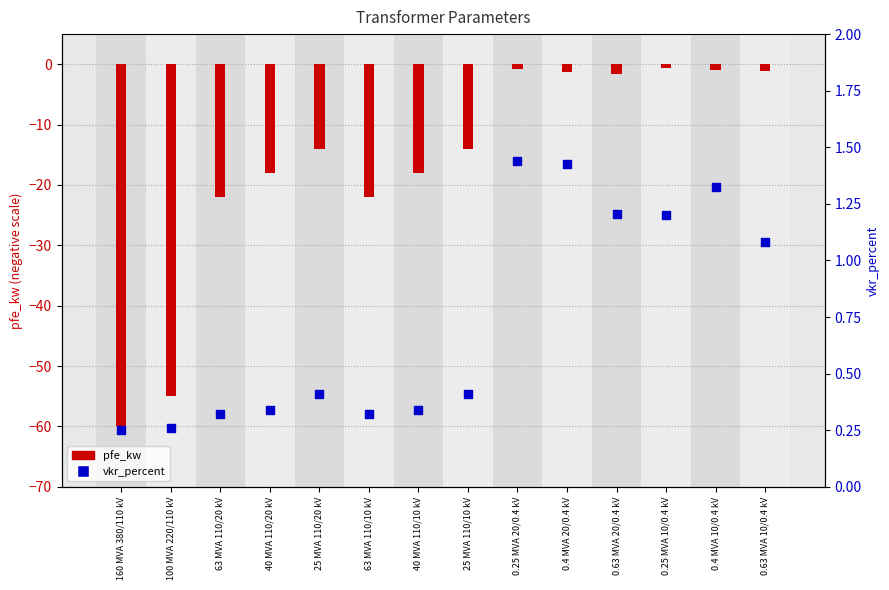

Which series reaches the maximum Y coordinate?

vkr_percent